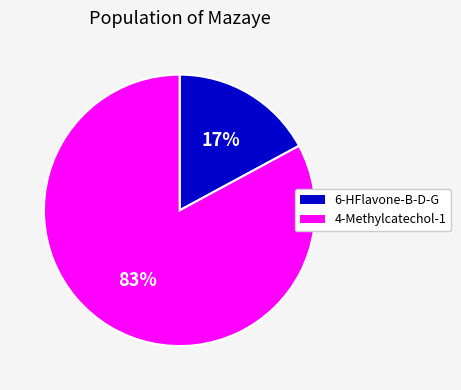

Between 6-HFlavone-B-D-G and 4-Methylcatechol-1, which is larger?

4-Methylcatechol-1